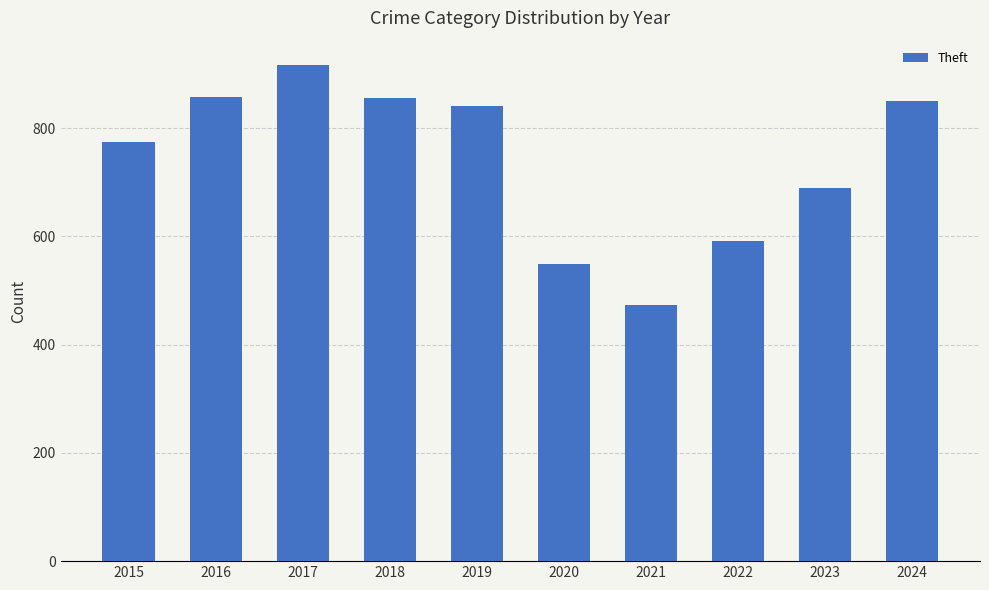

What is the difference between the maximum and second lowest values?

366